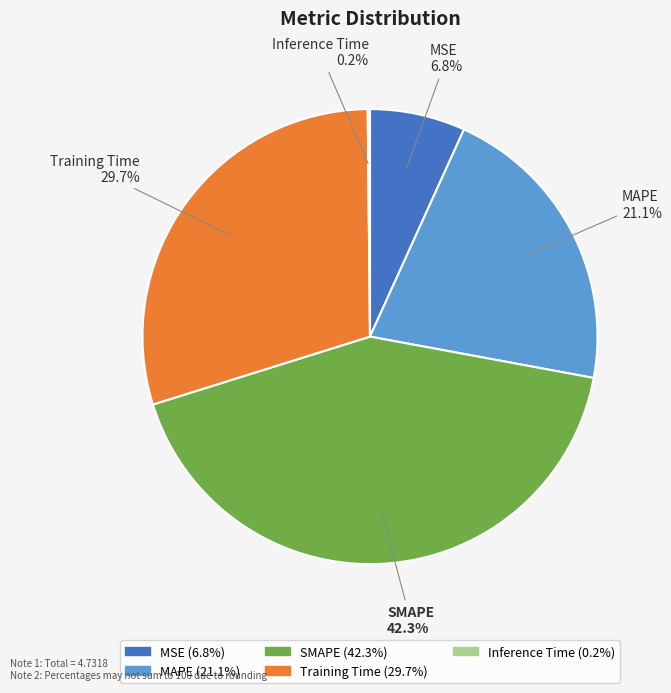

True or false: MSE accounts for 7% of the total.

True